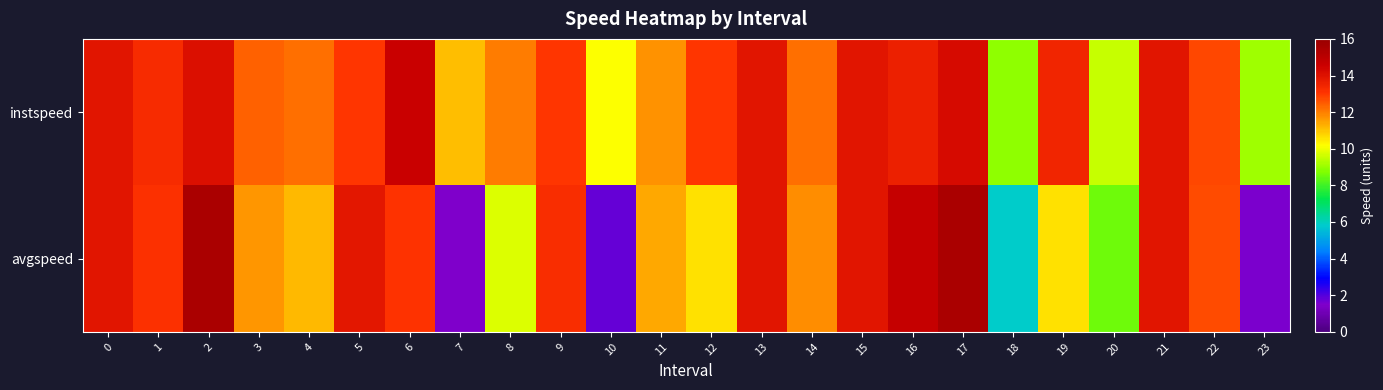

At 22, list the series in order from smallest to largest.

avgspeed, instspeed